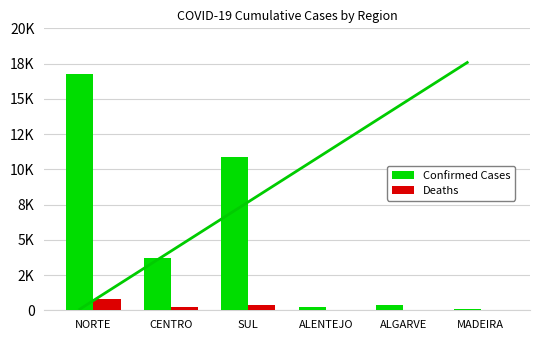

At which label is Deaths closest to 386?

SUL